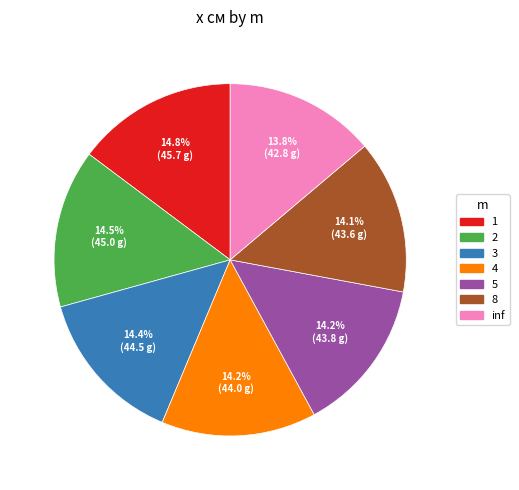

Is there a majority slice in this chart?

No